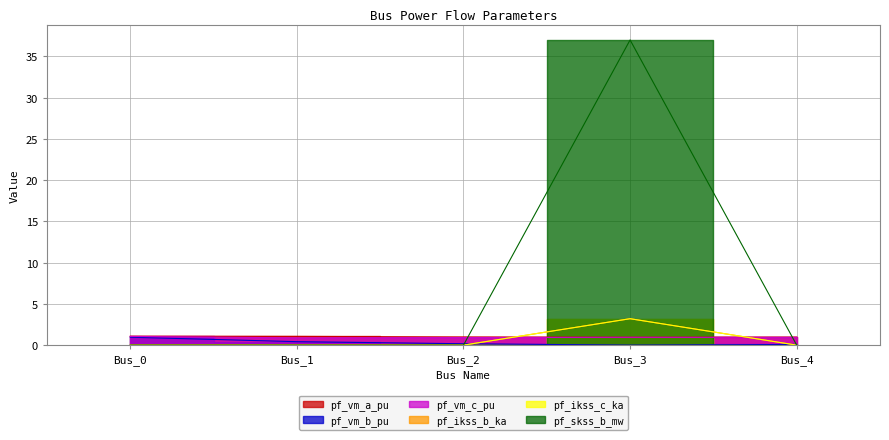

Where is the first local minimum for pf_vm_a_pu?

Bus_3